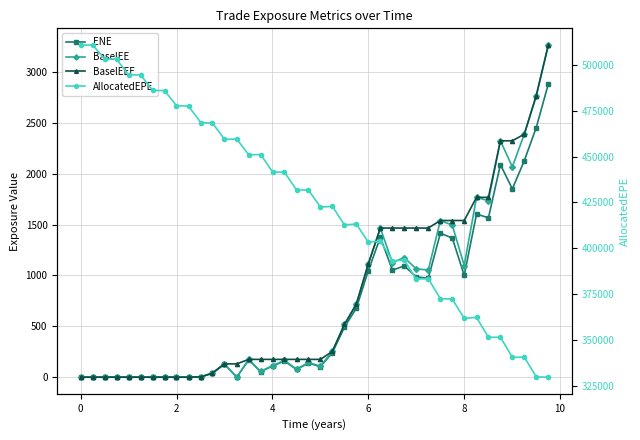

What is the highest value of the AllocatedEPE series?

510786.0